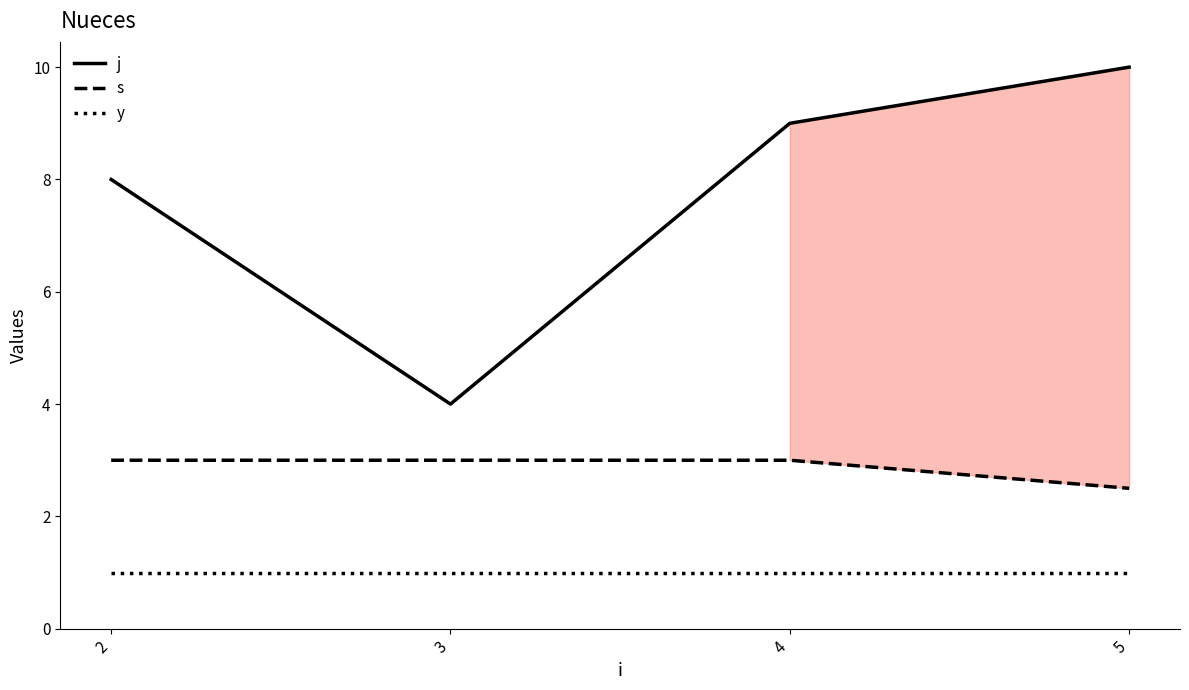

Which series has the widest spread of values?

j